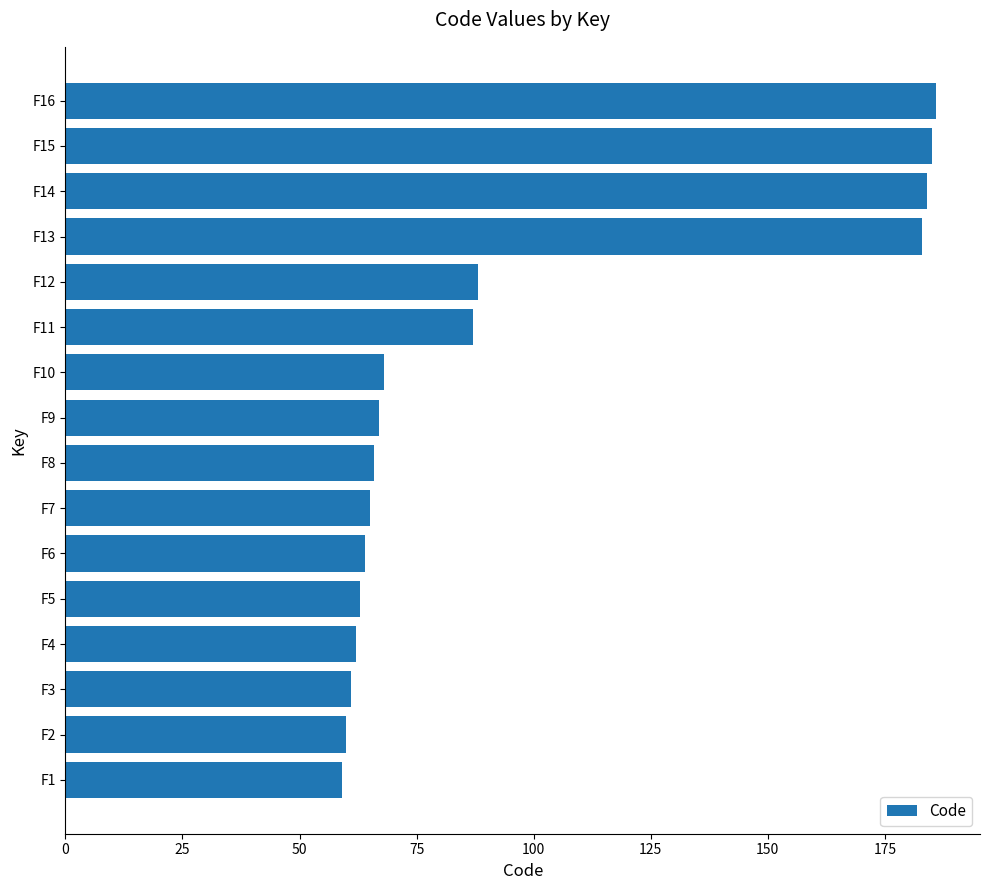

What is the ratio of the value at F12 to the value at F7?

1.4